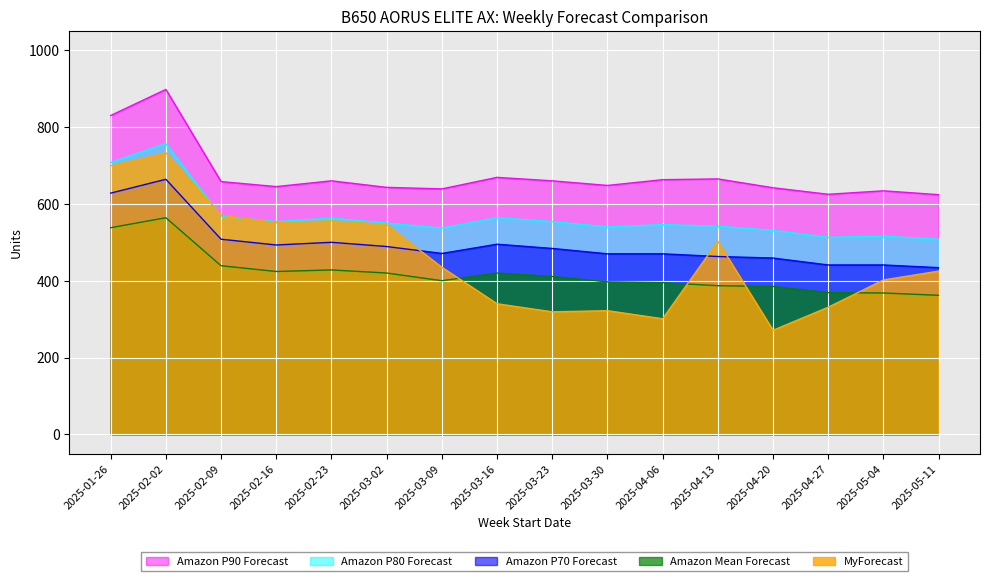

Which category has the lowest value in the MyForecast series?

2025-04-20